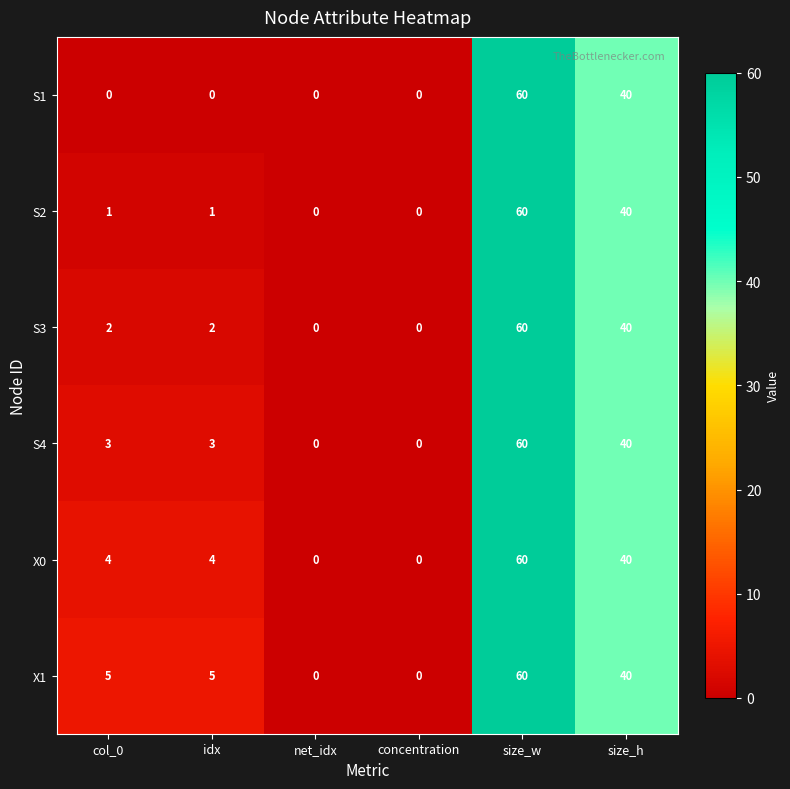

At which label is X0 closest to 30?

size_h